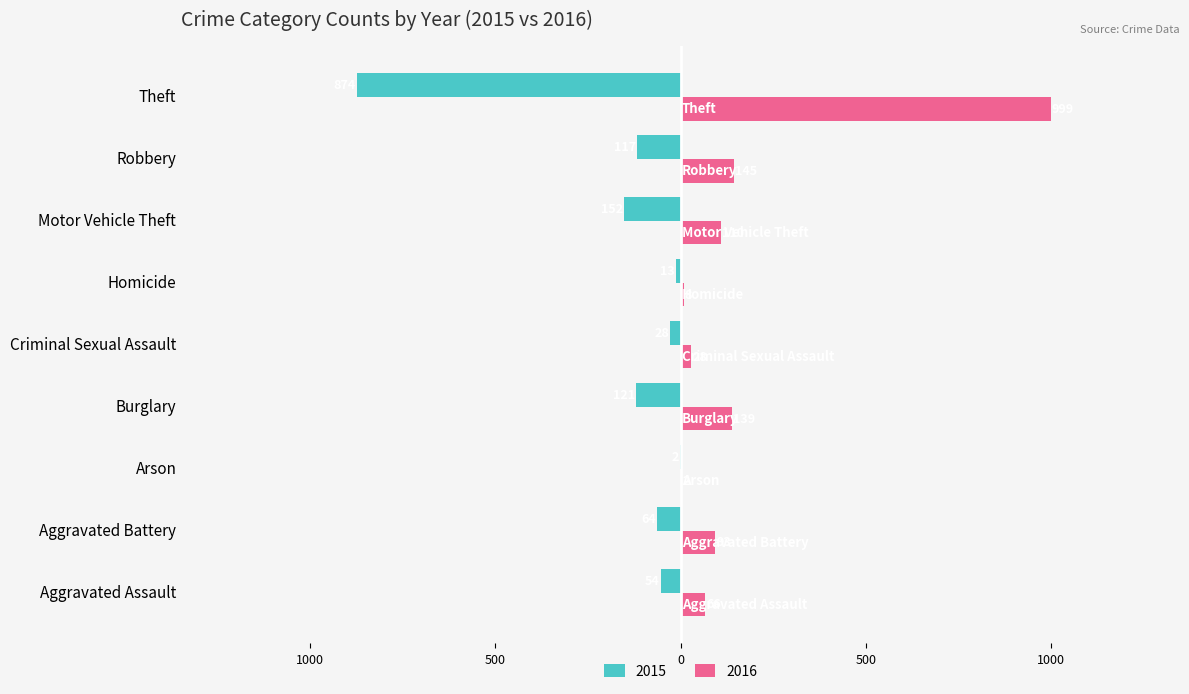

What are all the series names shown in the legend?

2015, 2016